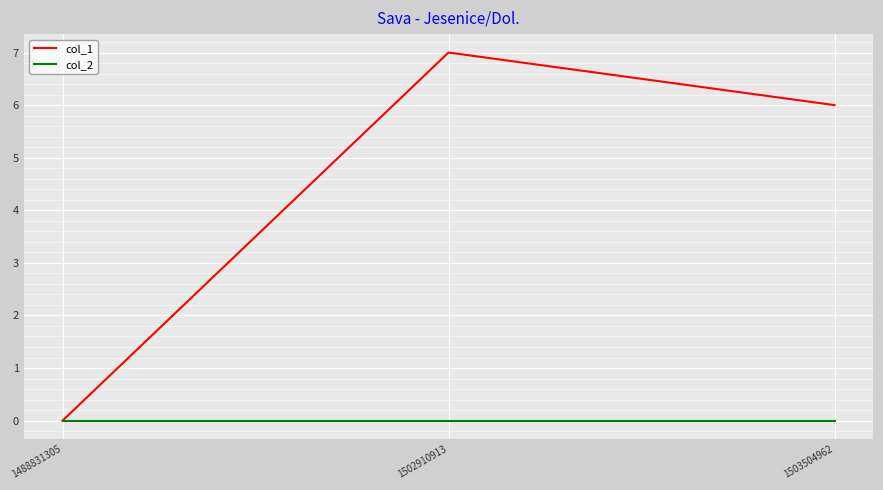

What is the spread (max minus min) of values at 1502910913?

7